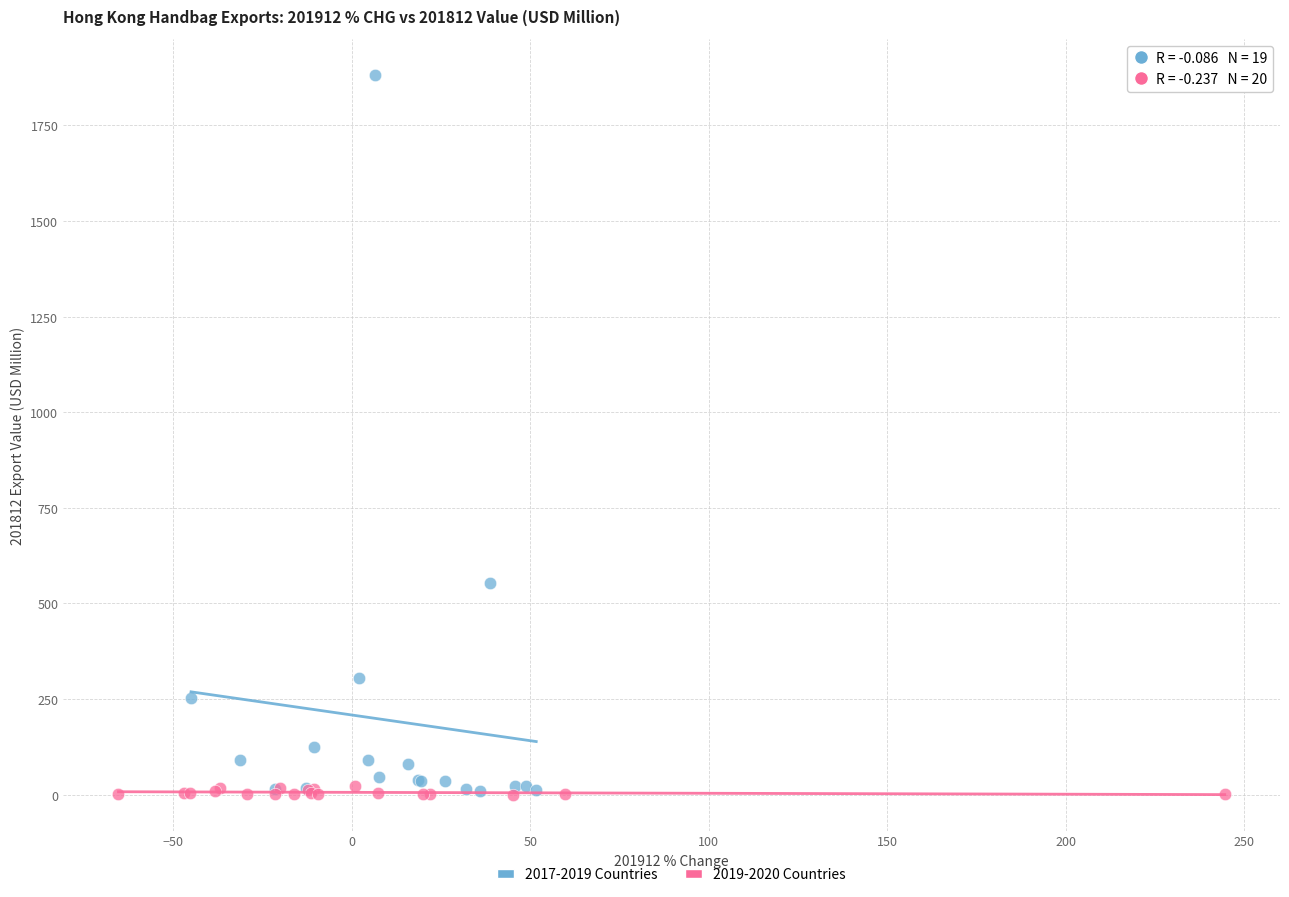

Which series has the widest spread of Y values?

2017-2019 Countries